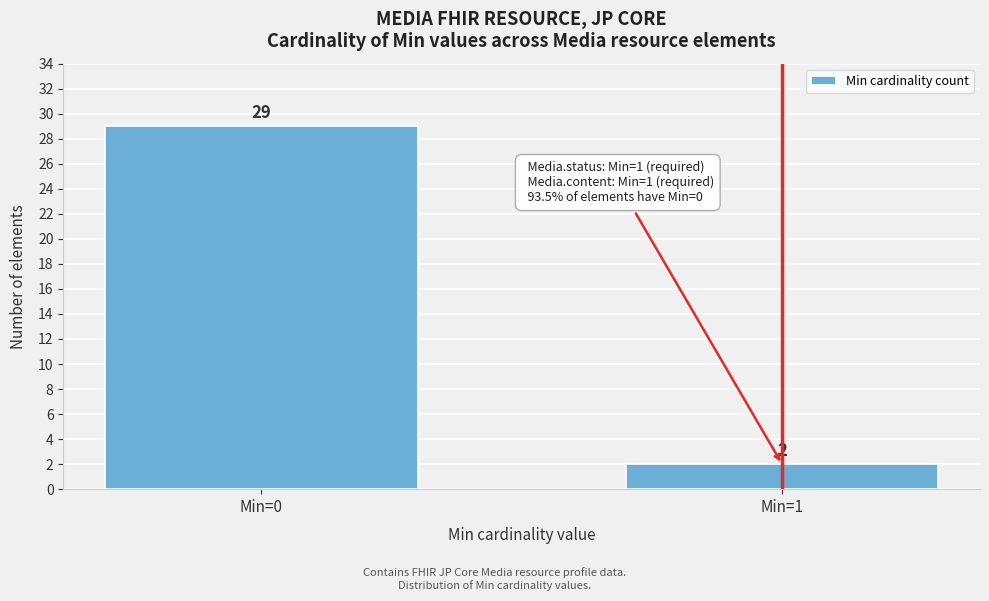

Reading left to right, list all the values displayed in this chart.

29	2